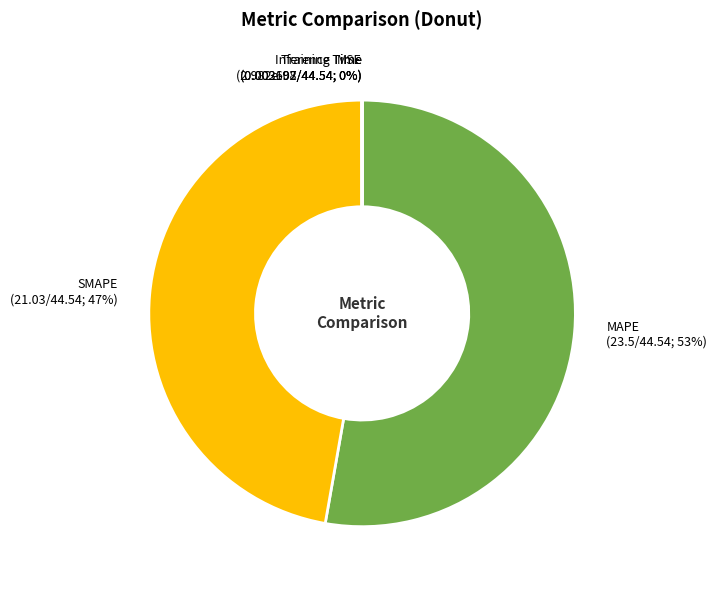

What is the largest slice in the pie chart?

MAPE